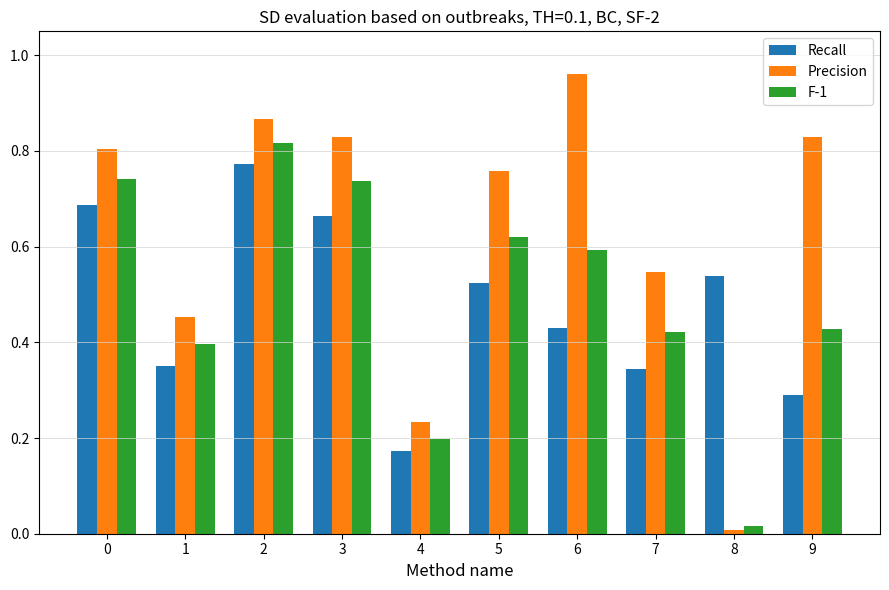

Which series changed the most between 0 and 2?

Recall